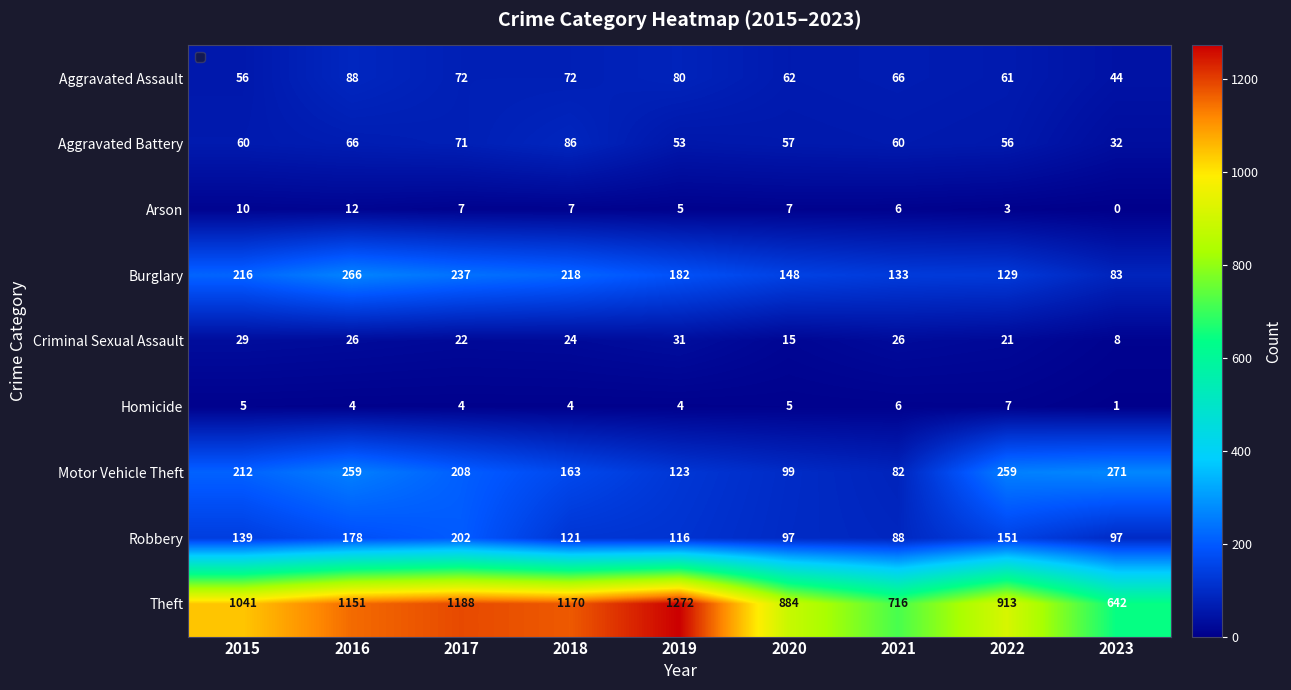

What is the greatest value displayed?

1272